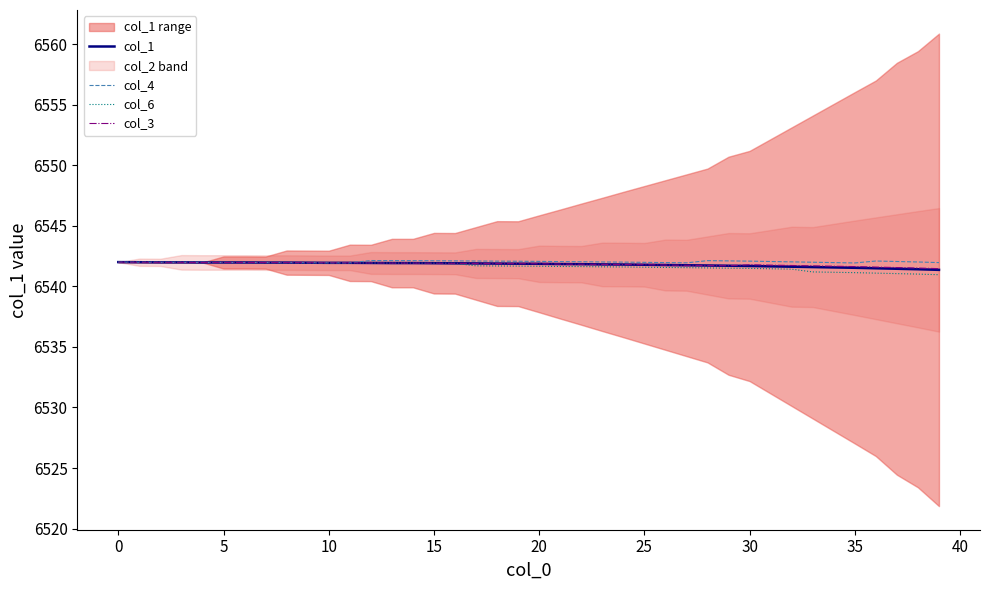

At how many categories does at least one series exceed 6541?

40